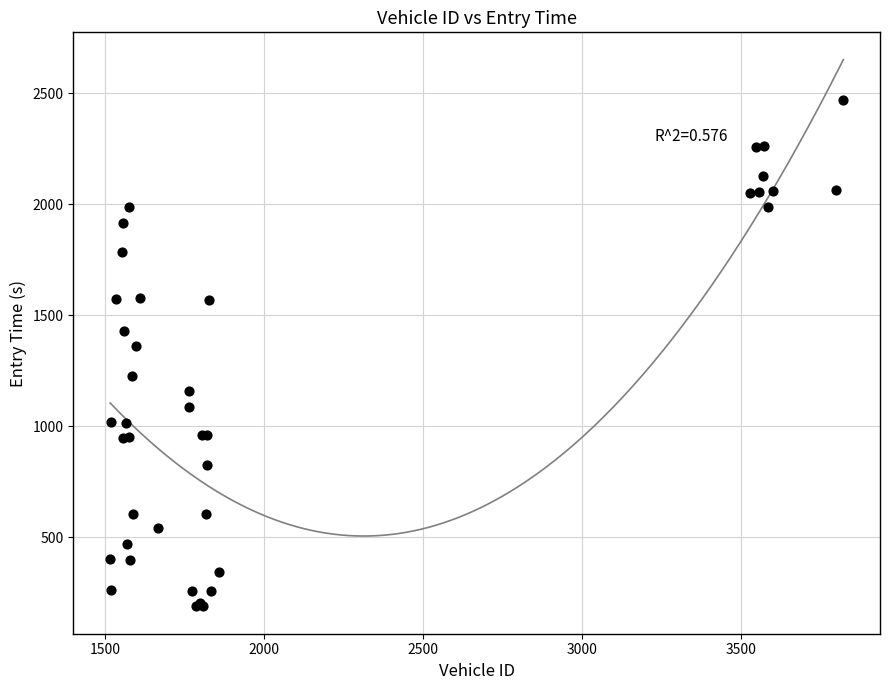

What Y value in the scatter plot is closest to 1327?

1360.9